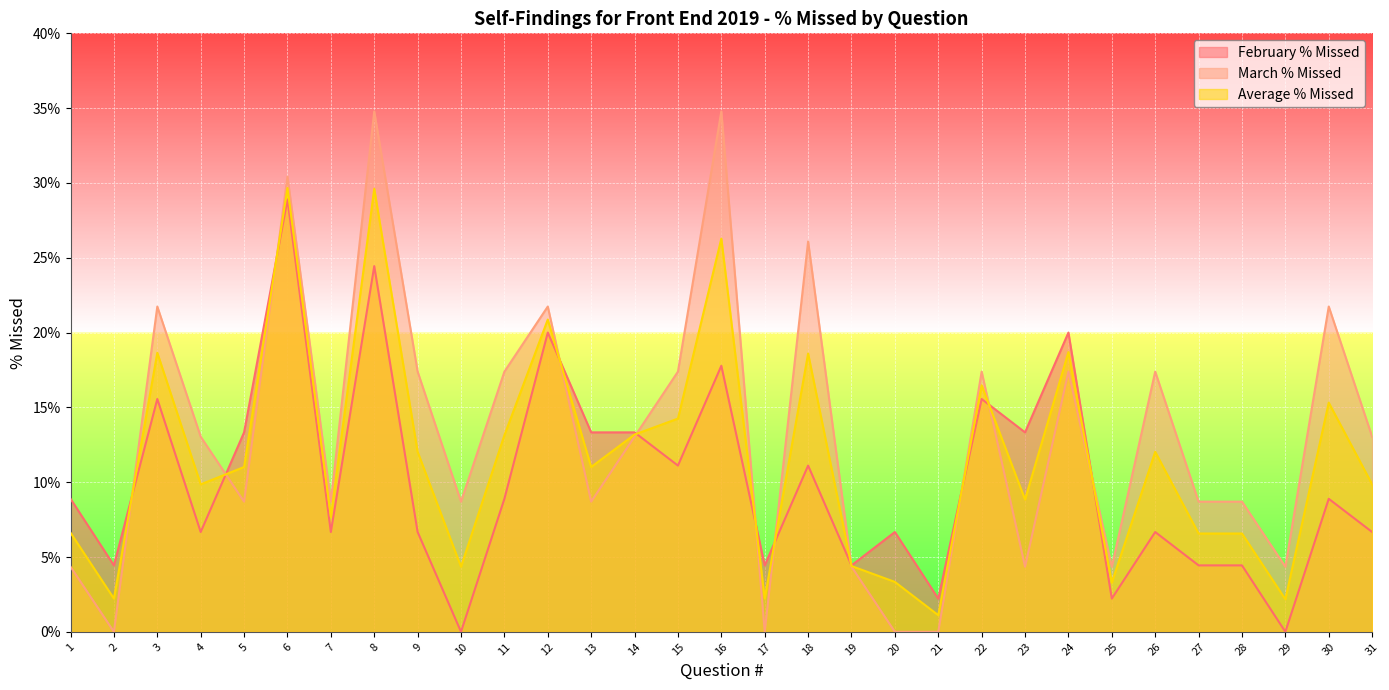

What is the sum of all March % Missed values?

408.7